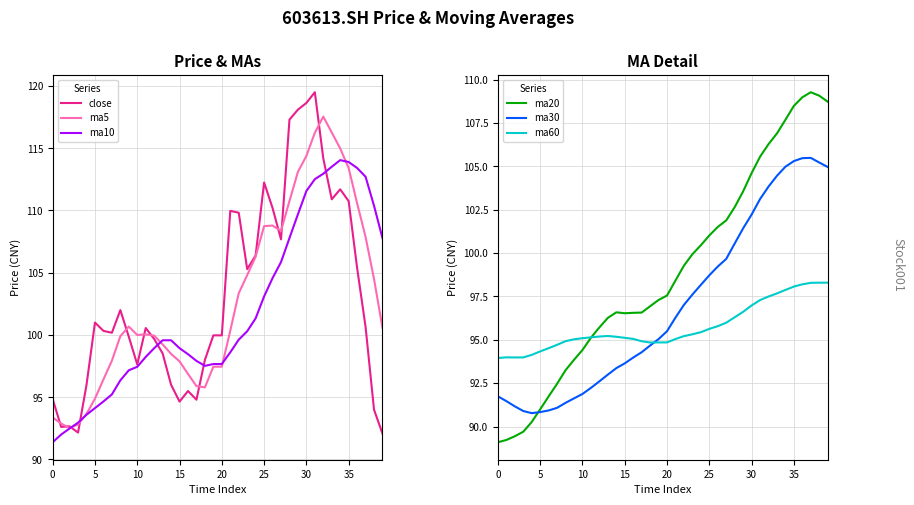

What is the label of the 16th point from the right?

24